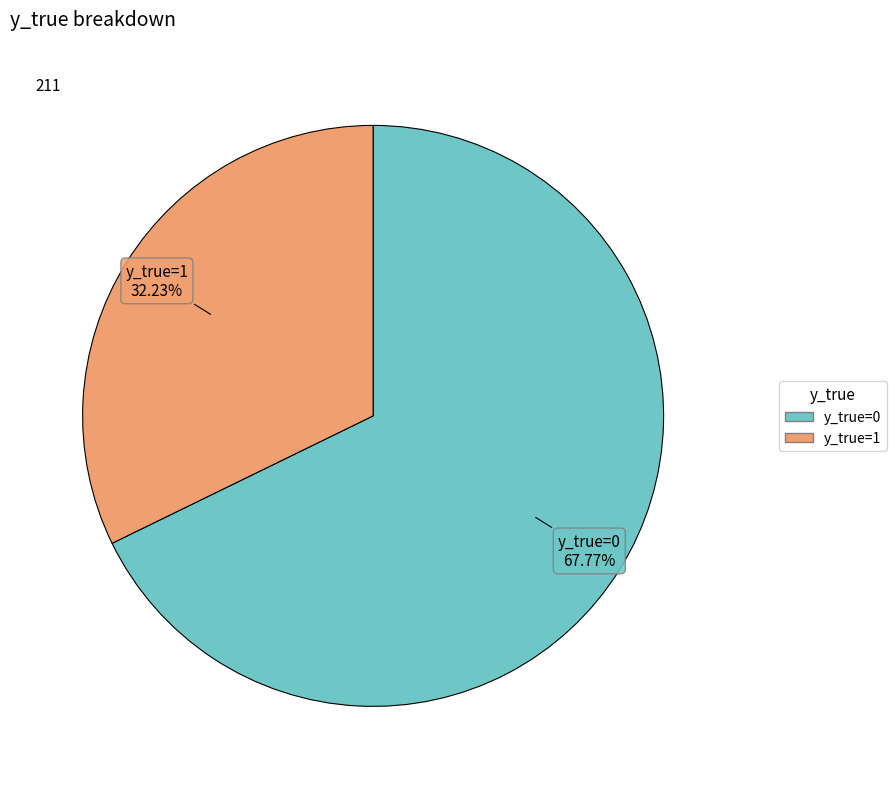

Which category has the smallest portion of the pie?

y_true=1